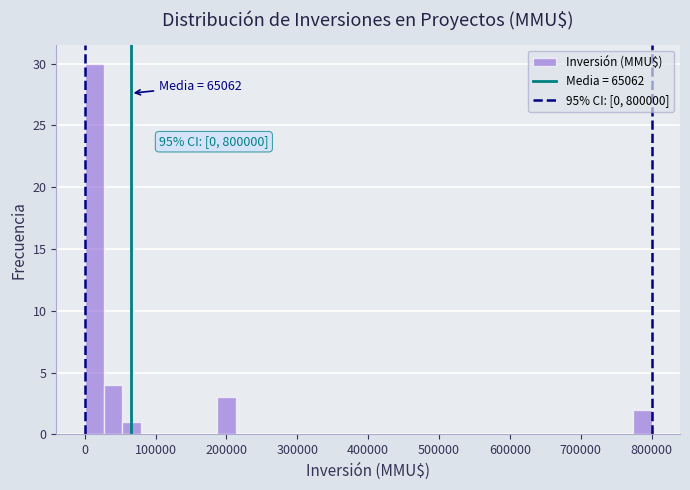

Read against the x-axis, roughly where is the centre of the tallest bar?

10000